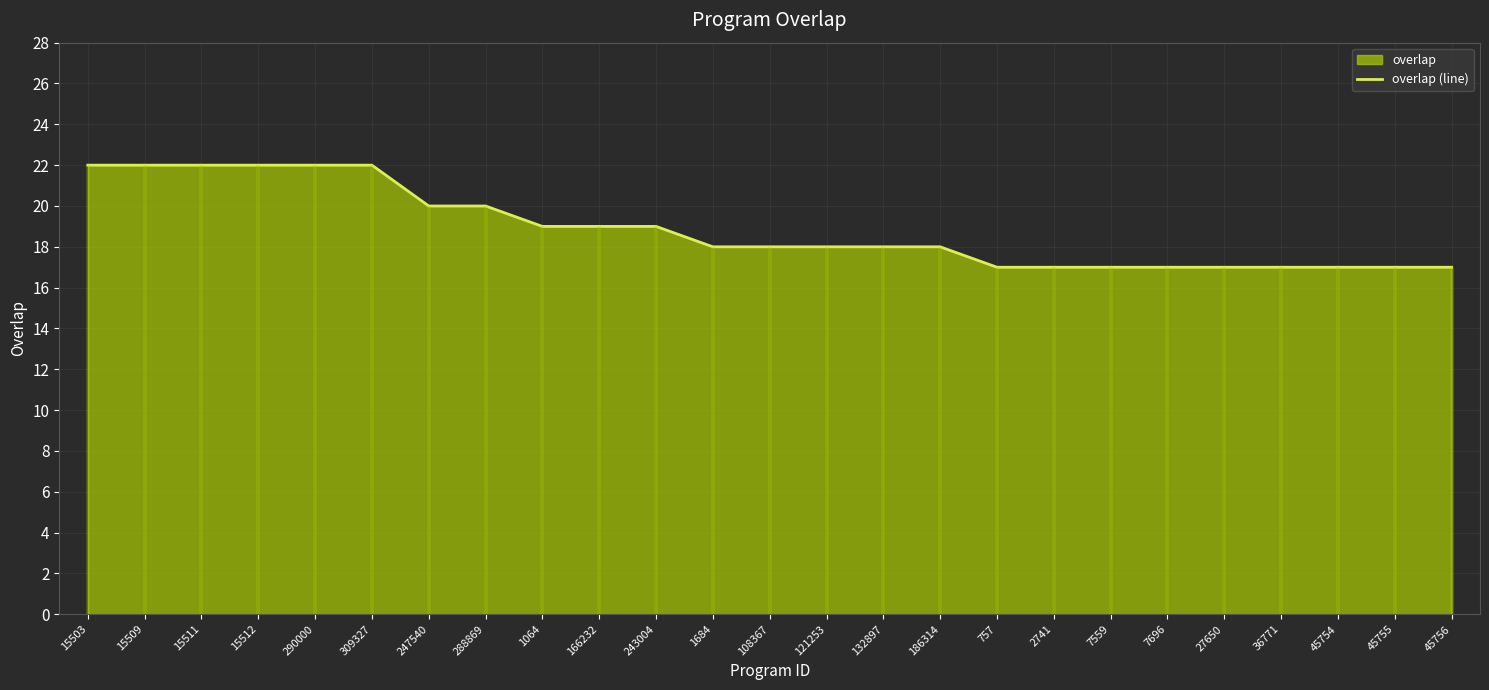

Reading right to left, what are all the values shown in this chart?

17	17	17	17	17	17	17	17	17	18	18	18	18	18	19	19	19	20	20	22	22	22	22	22	22